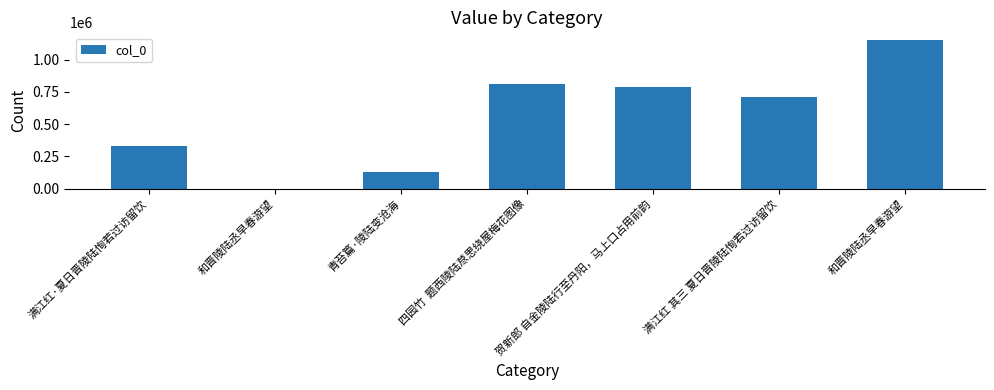

What is the difference between the maximum and minimum values?

1151399